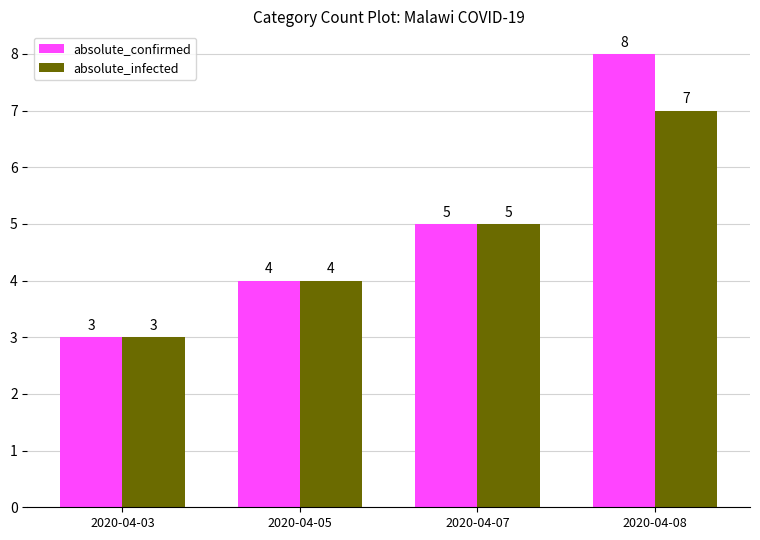

What is the sum of the absolute_infected values at 2020-04-03 and 2020-04-07?

8